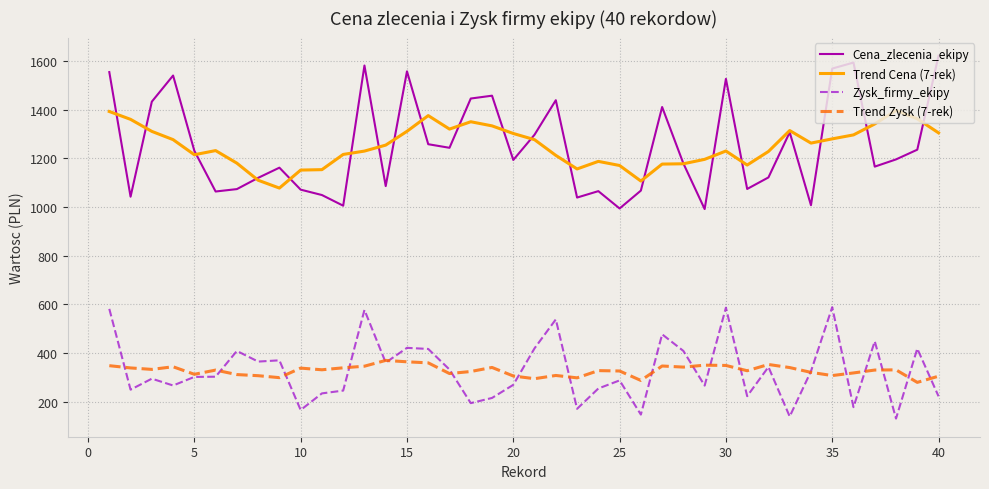

Which series has the largest range (max minus min)?

Cena_zlecenia_ekipy